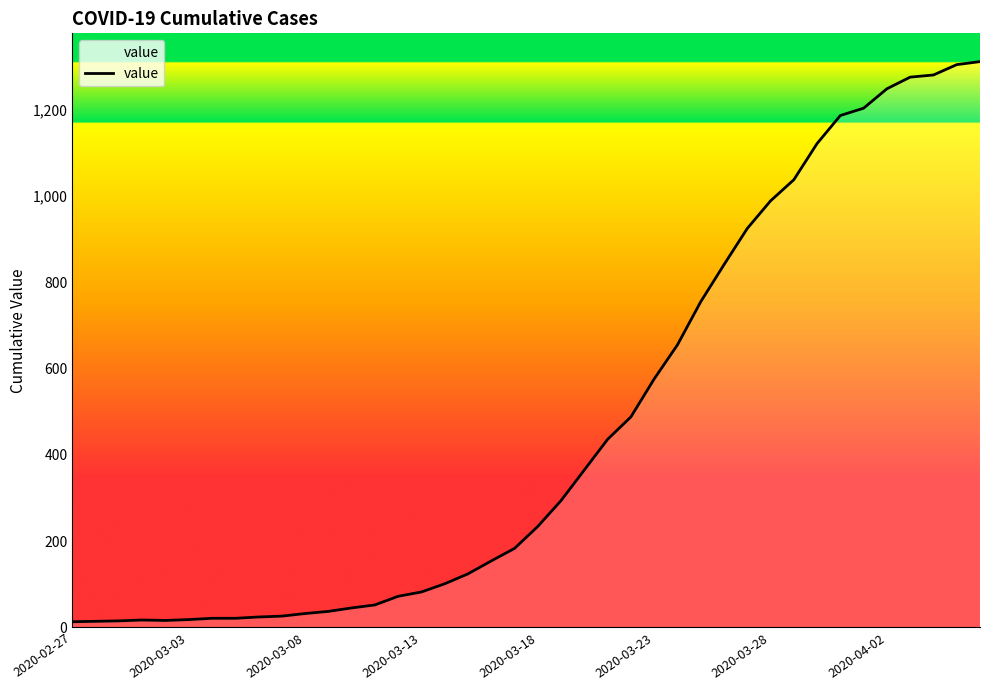

What is the greatest value displayed?

1312